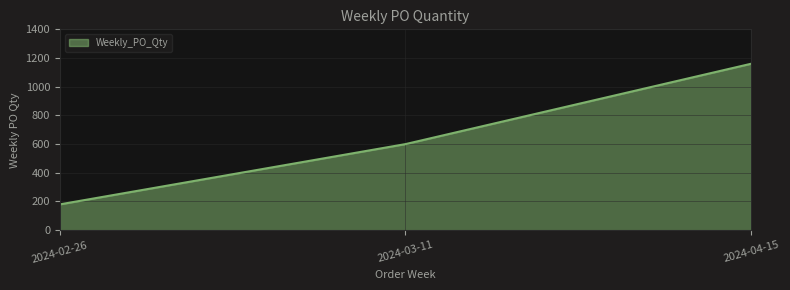

At which label is the value closest to 670?

2024-03-11